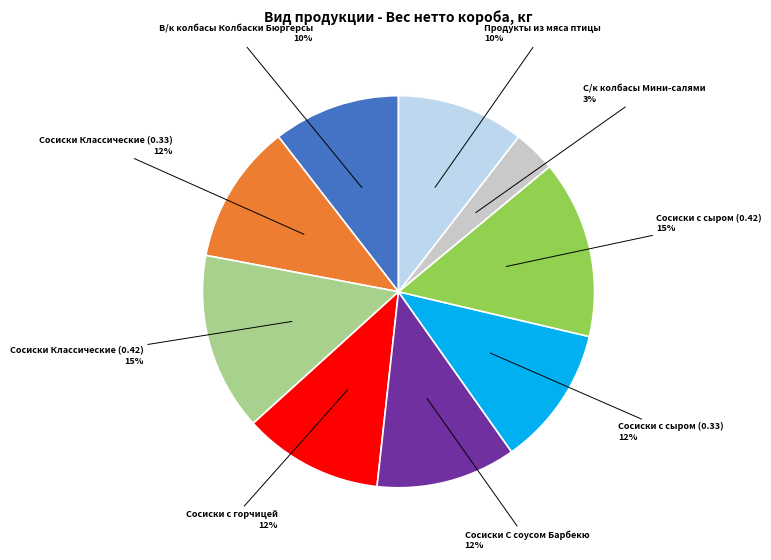

To the nearest percent, what is the average slice percentage?

11%